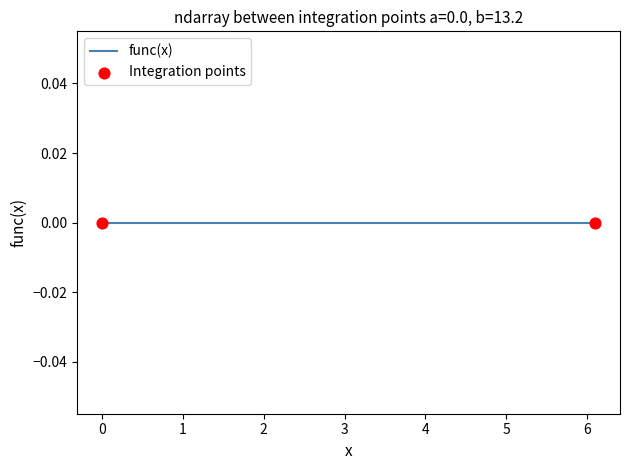

At which category is the sum across all series the highest?

6.1